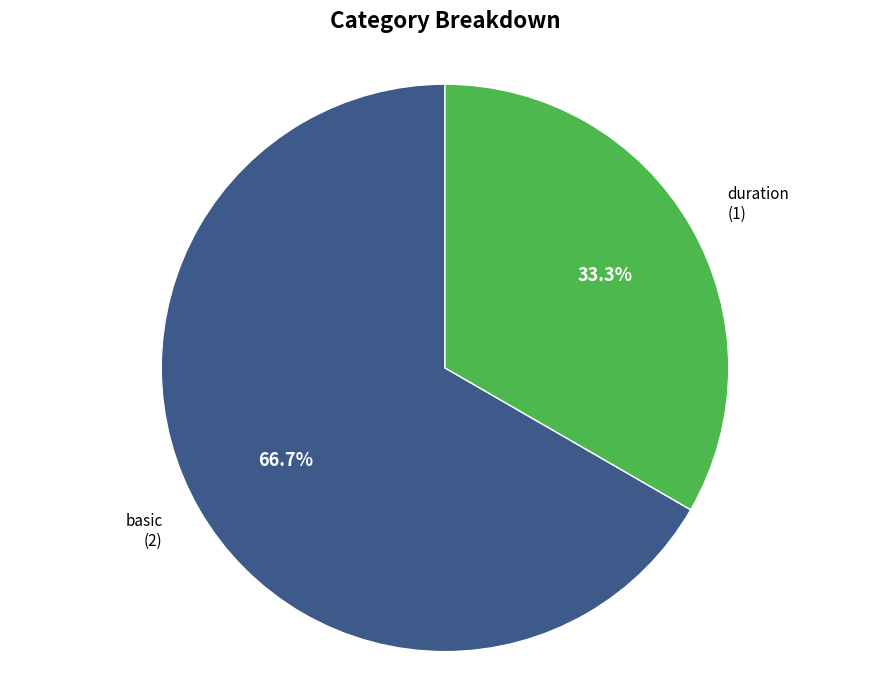

Is there any slice that represents more than half of the pie?

Yes